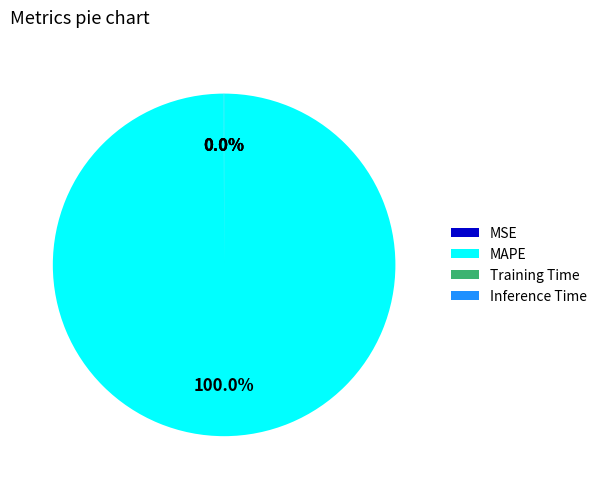

Which slice is the largest?

MAPE